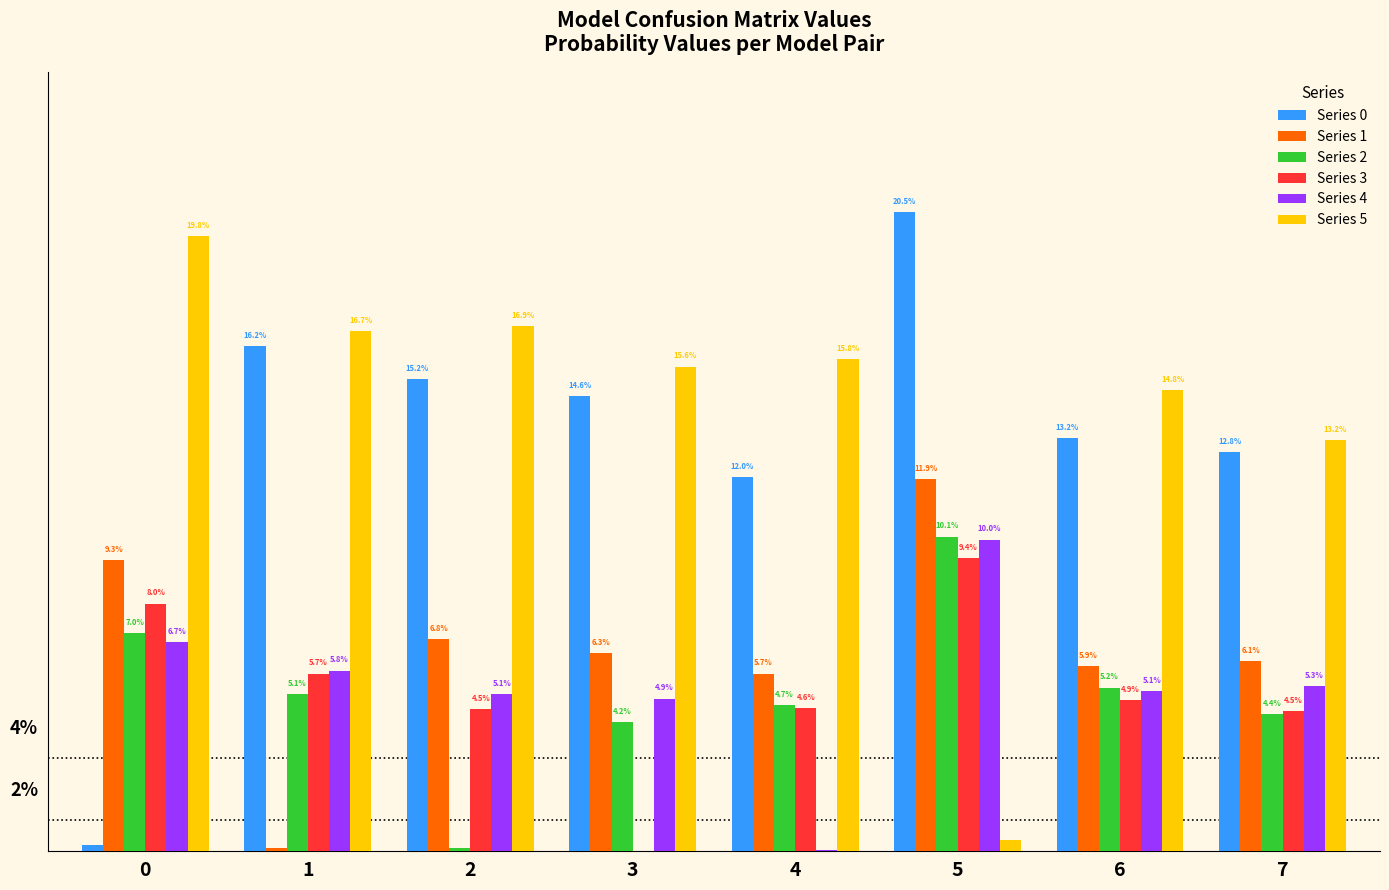

Are the bars horizontal?

No